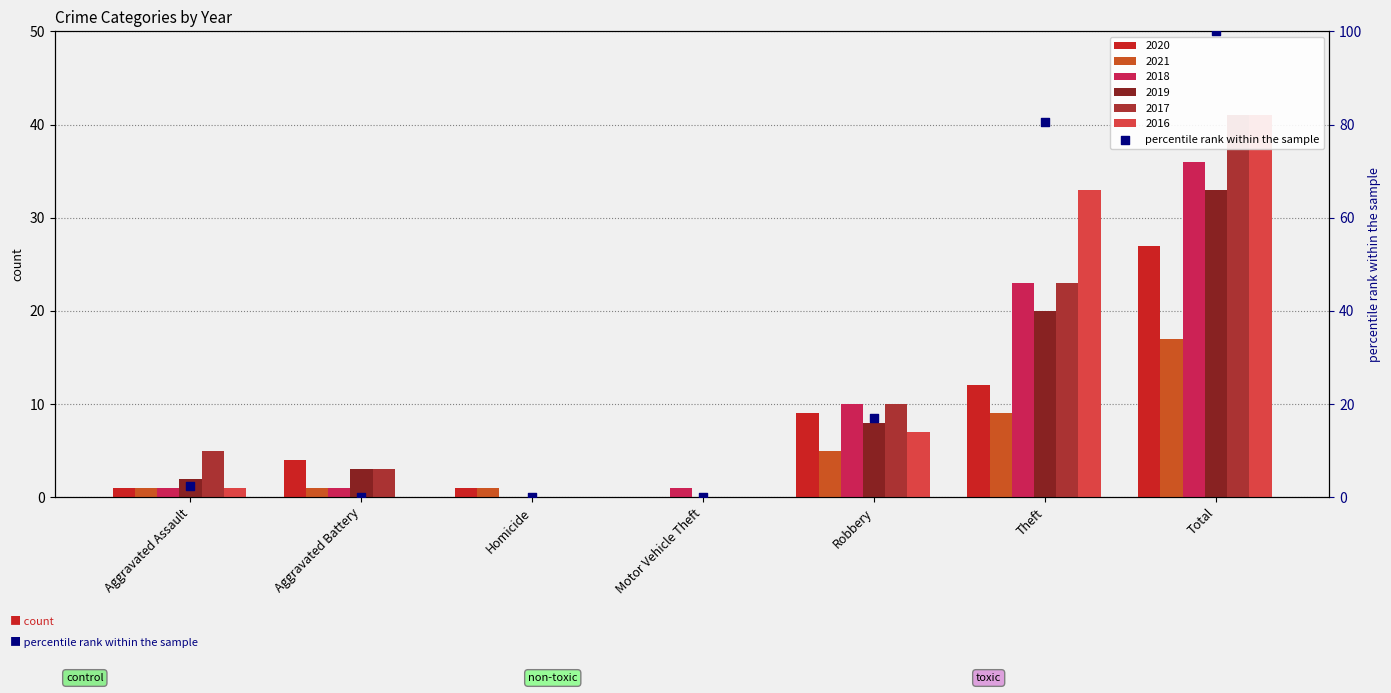

Which has a higher value, Aggravated Battery or Motor Vehicle Theft?

Aggravated Battery